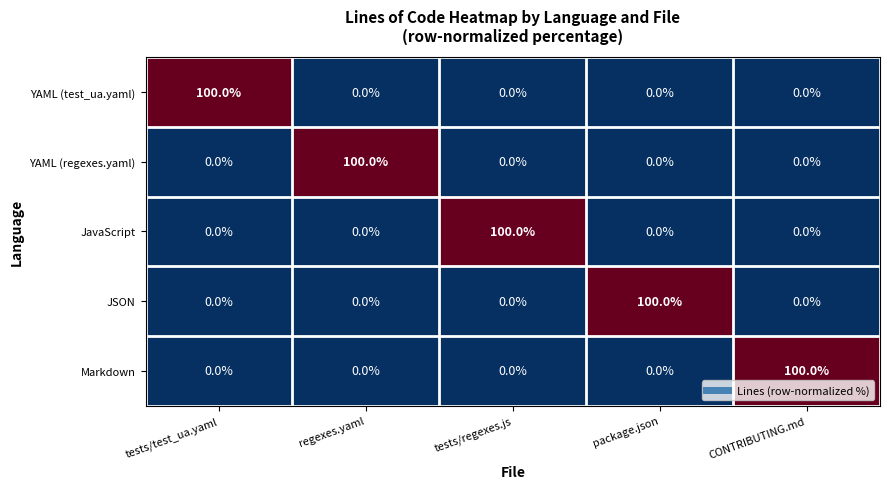

The Markdown series shows 100 at CONTRIBUTING.md. True or false?

True